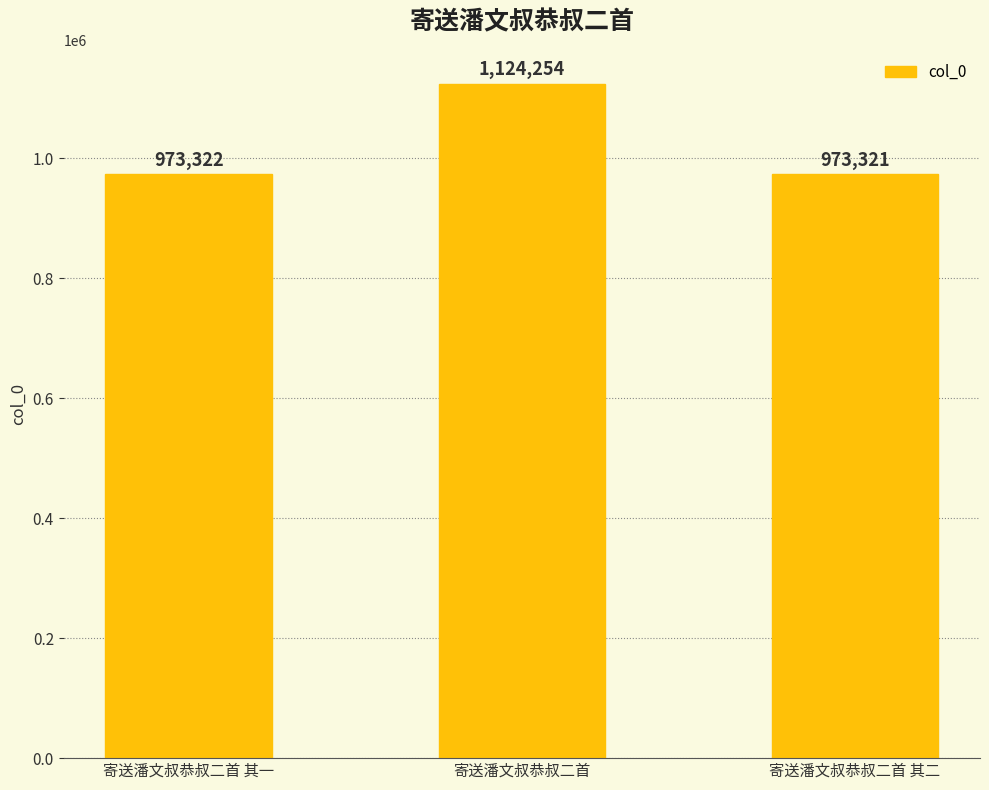

True or false: the data shows 1527506 at 寄送潘文叔恭叔二首 其二.

False